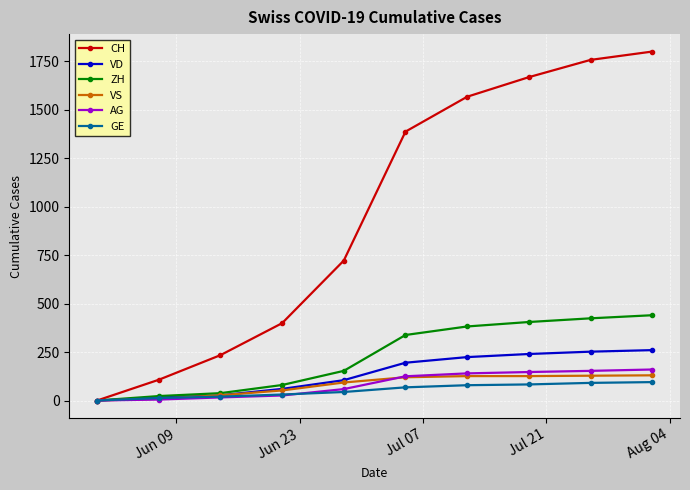

What is the greatest value displayed?

1800